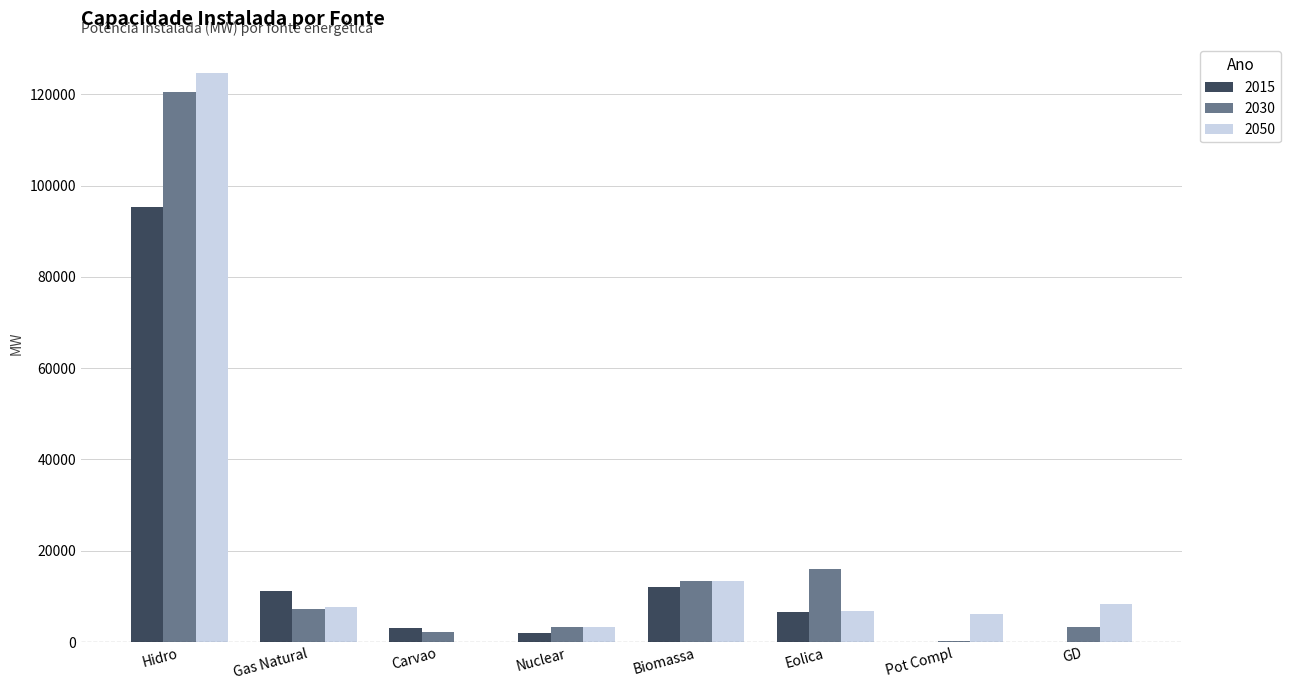

True or false: 2030 has a value of 20988 at Biomassa.

False